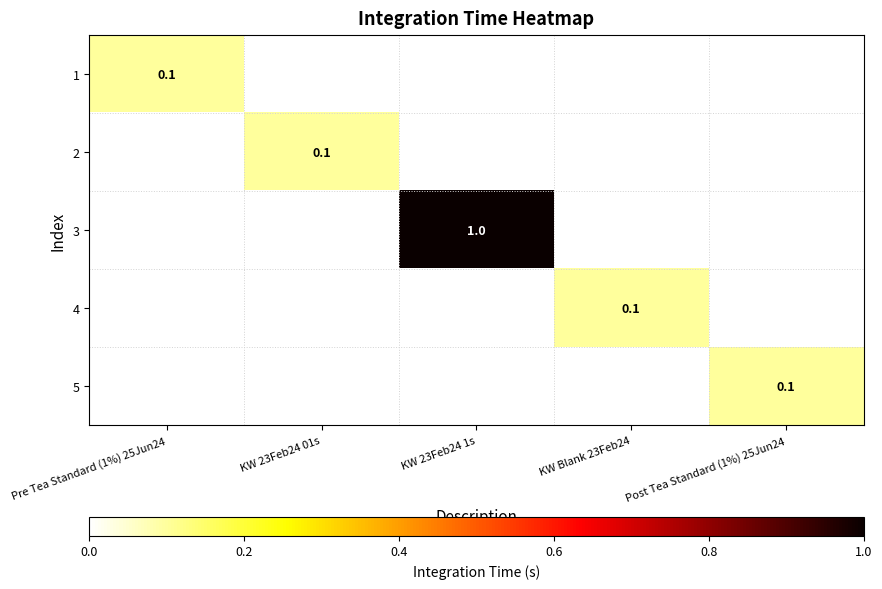

True or false: 5 has a value of 0.1 at Post Tea Standard (1%) 25Jun24.

True